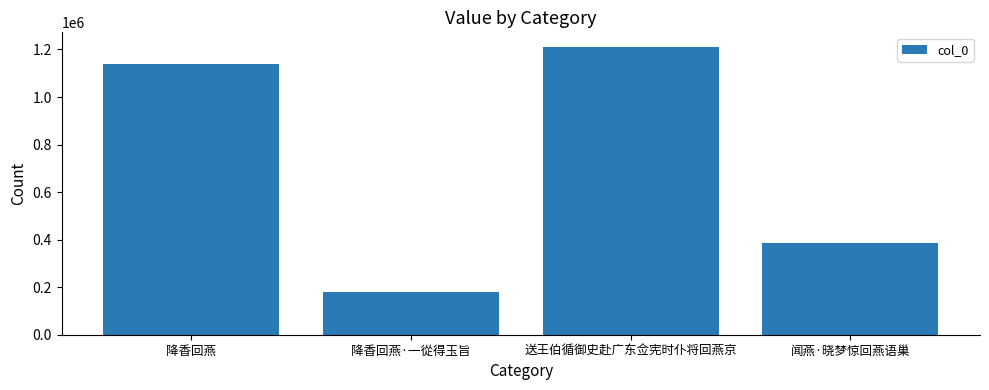

What is the label of the 2nd bar from the left?

降香回燕·一從得玉旨